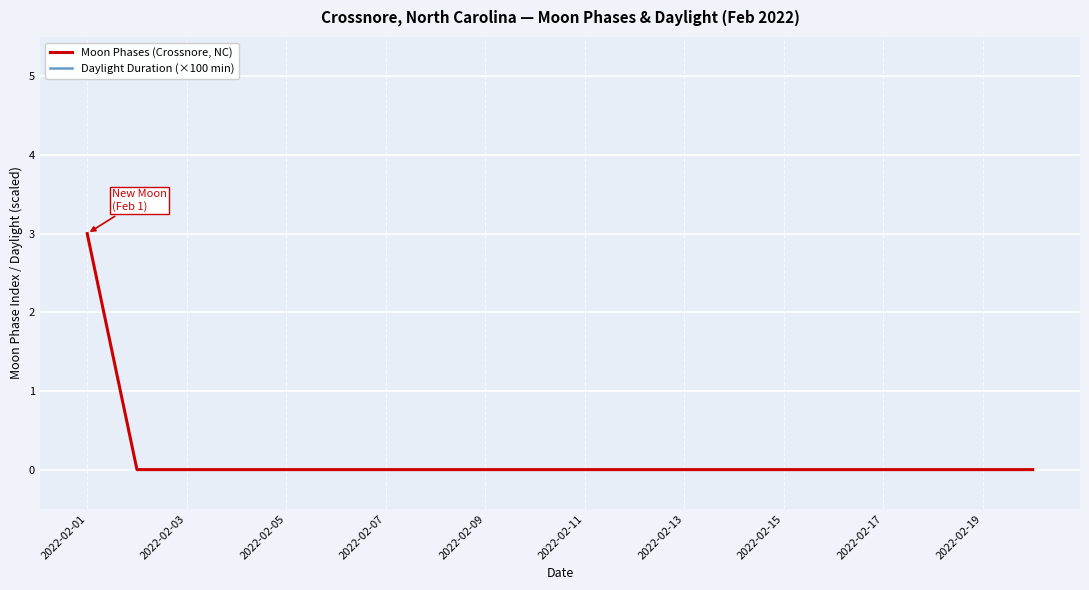

How many data points does each series have?

20